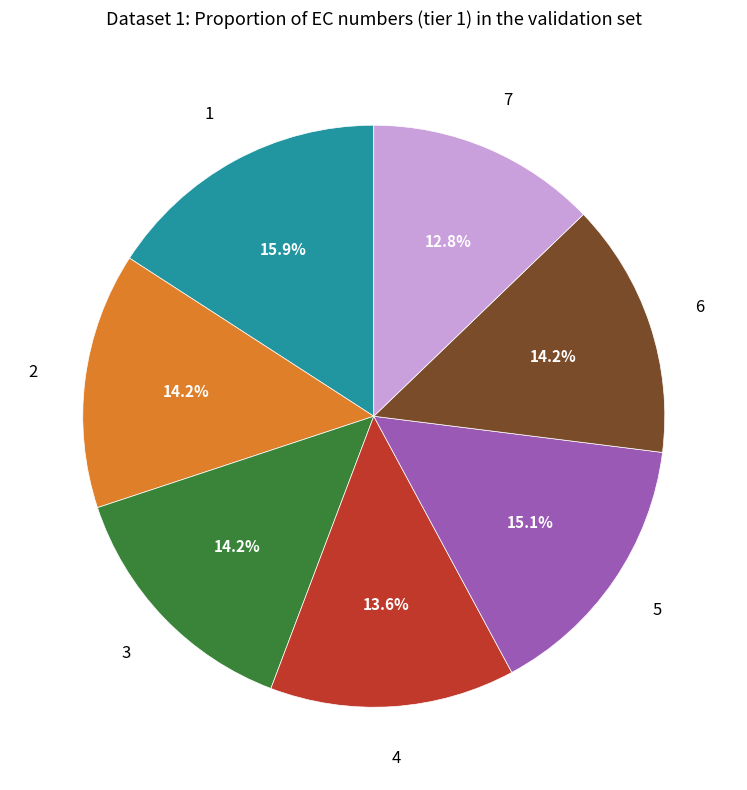

Is there any slice that represents more than half of the pie?

No